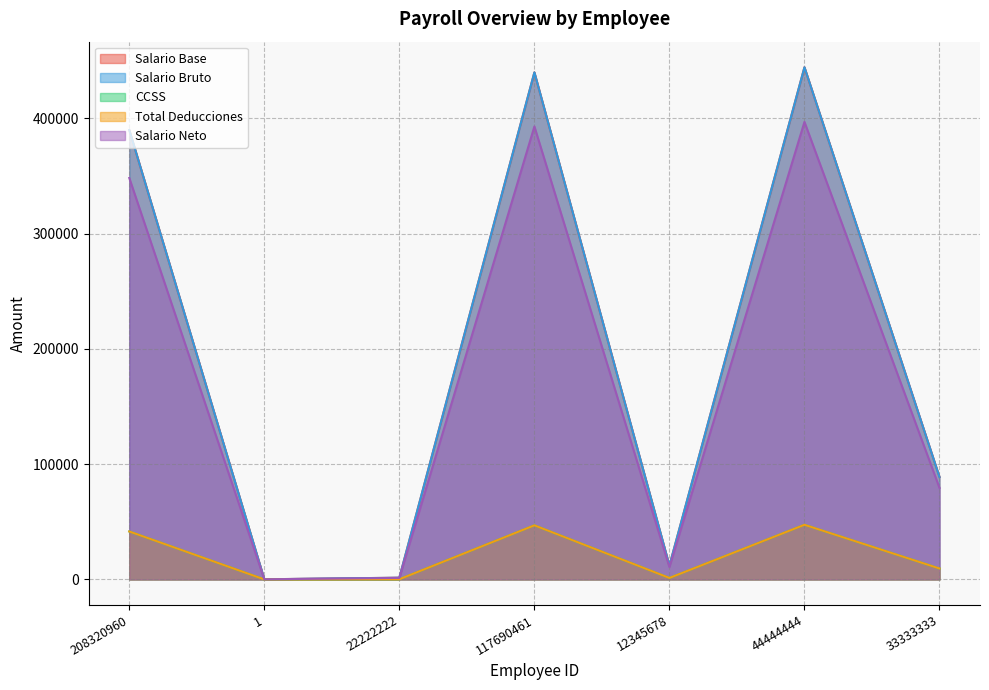

What is the difference between the Total Deducciones values at 1 and 117690461?

46936.2